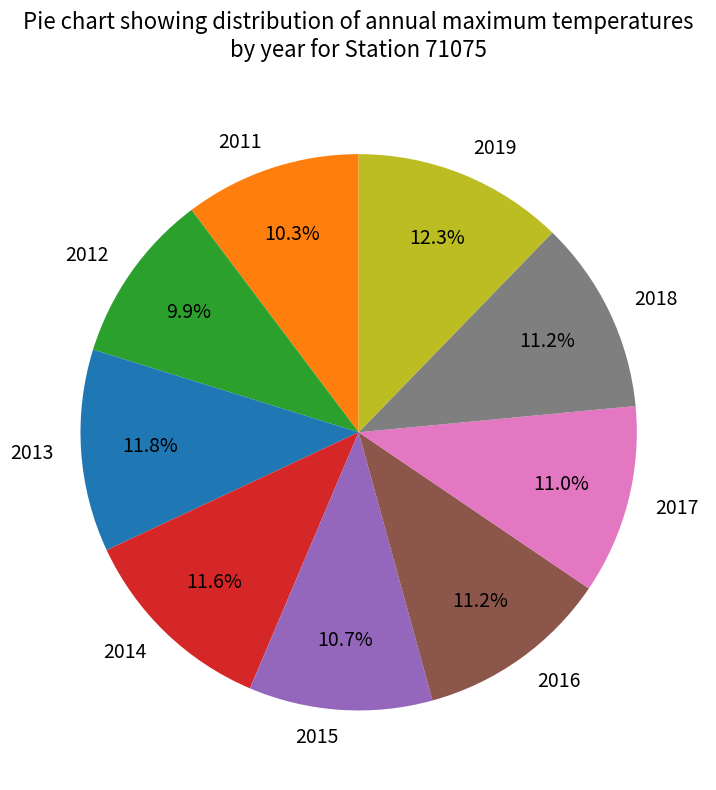

What is the ratio of the value at 2015 to the value at 2014?

0.9